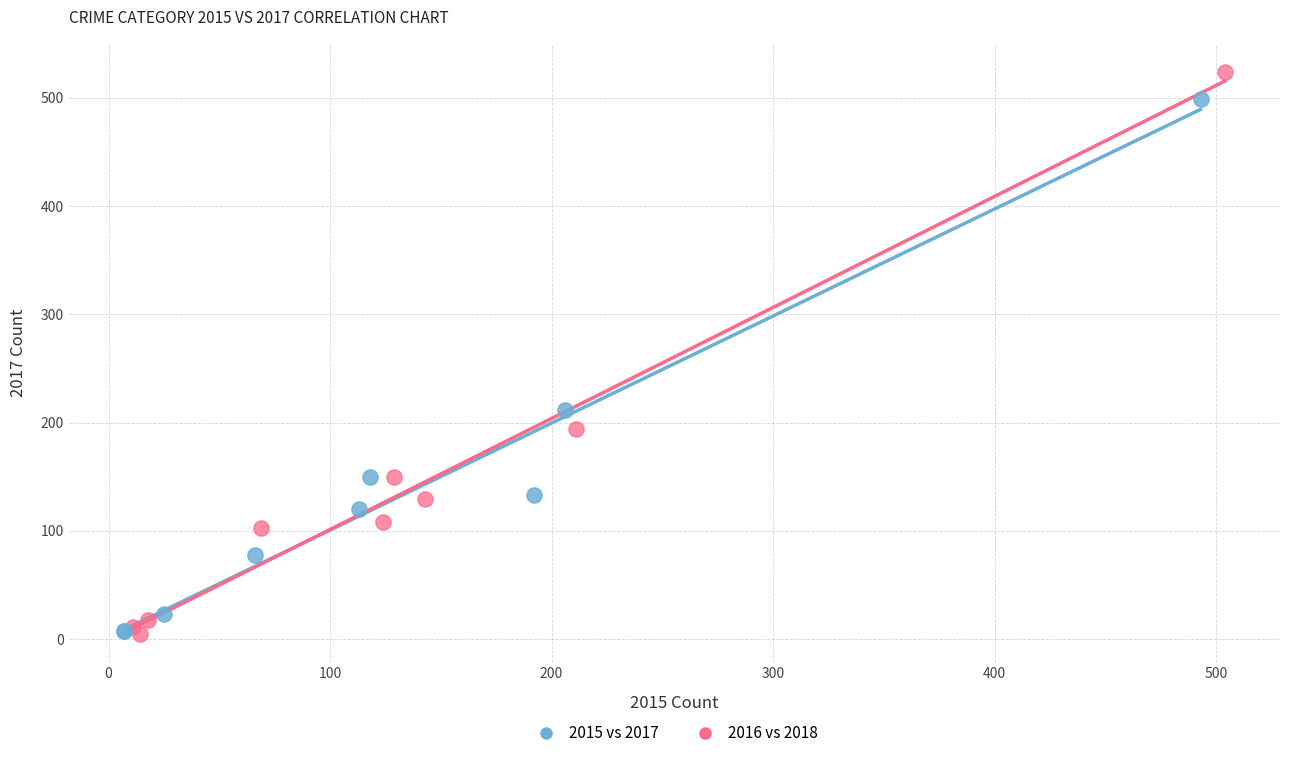

Which series has the widest spread of Y values?

2016 vs 2018